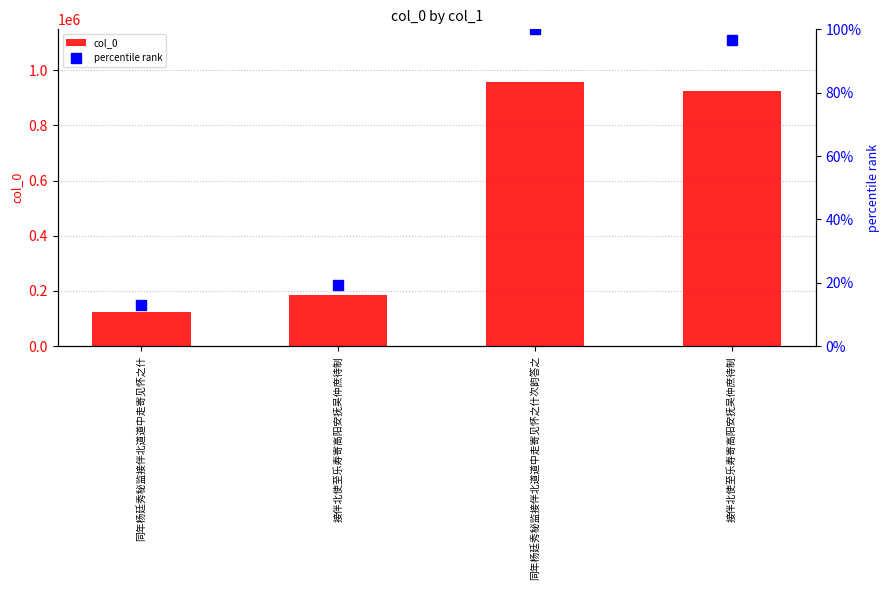

How many categories are shown in the chart?

4